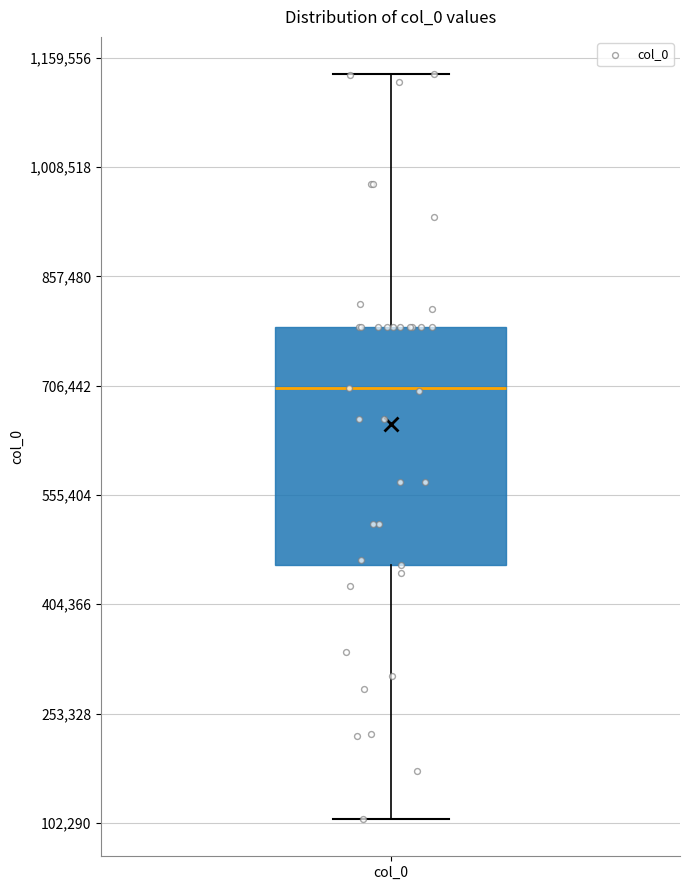

Transcribe this box plot: give where the median line is, the range the box spans, and where the two whiskers end, as read against the y-axis. The values are not printed on the chart, so give them approximately, as read against the axis.

median 700000, box 460000 to 780000, whiskers 100000 to 1140000